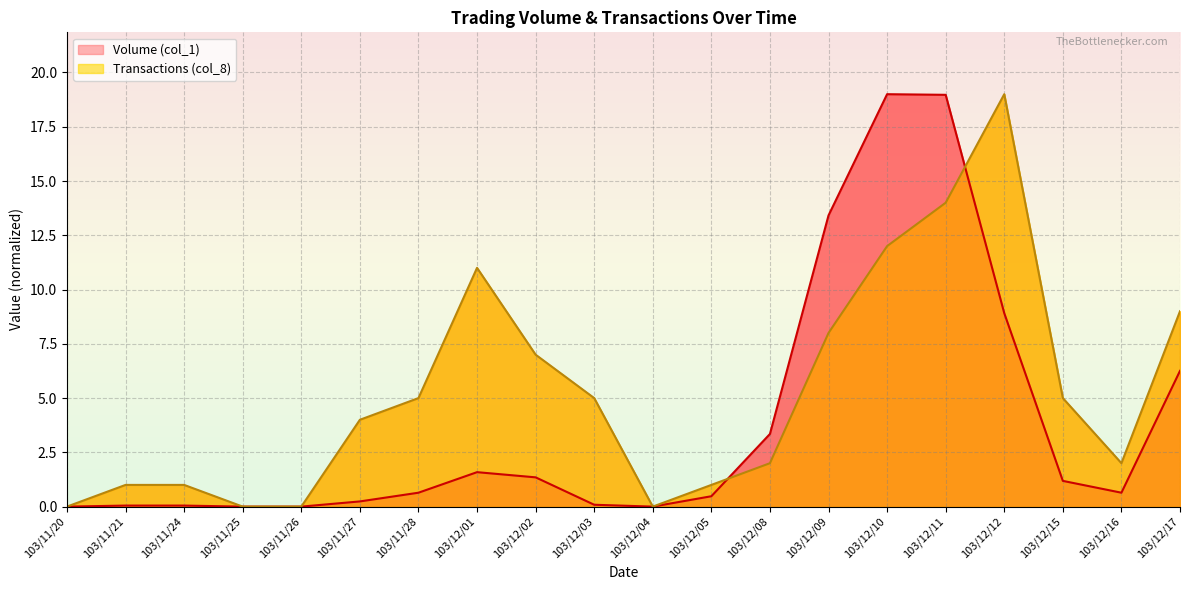

The value of Transactions (col_8) at 103/11/25 is -12.1. True or false?

False